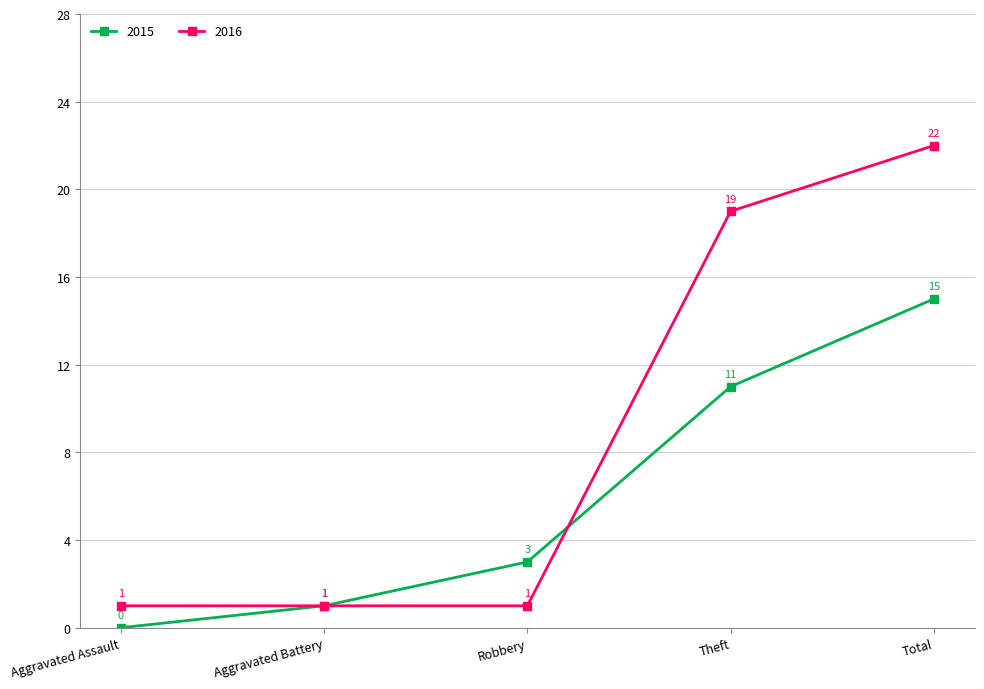

Rank the series at Robbery from highest to lowest value.

2015, 2016